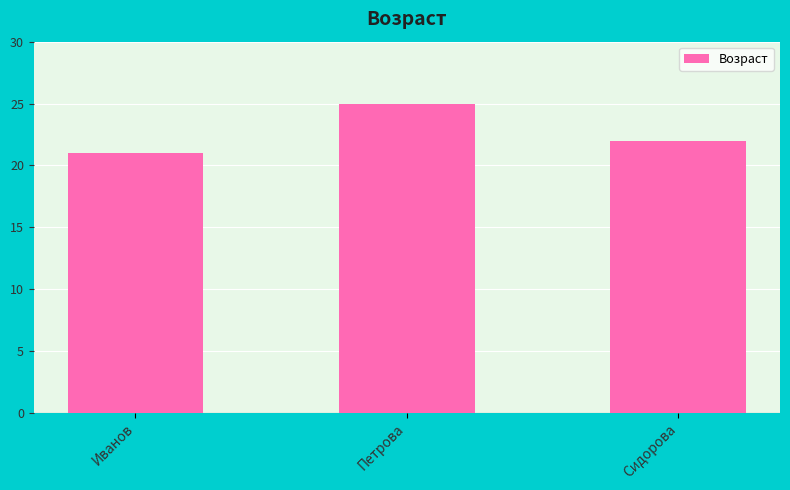

Which has a higher value, Петрова or Иванов?

Петрова